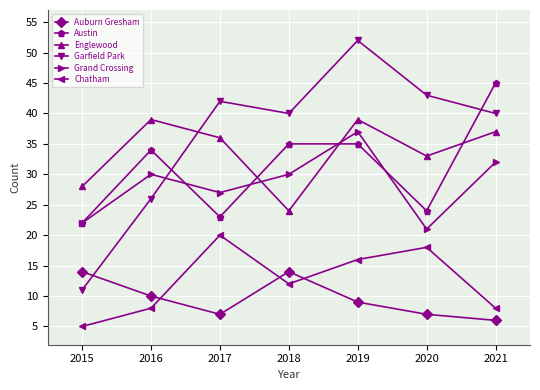

What is the difference between the second highest and second lowest values in the Garfield Park series?

17